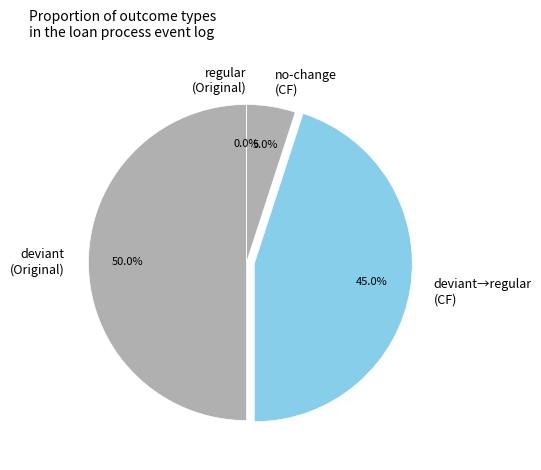

Count the number of slices in the pie.

4